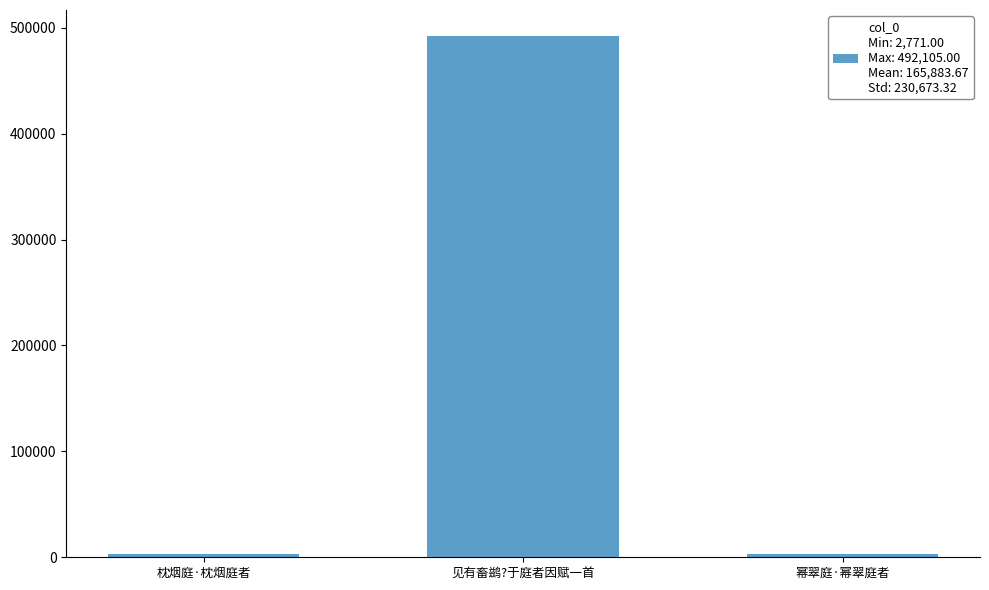

At which label is the value closest to 247438?

幂翠庭·幂翠庭者